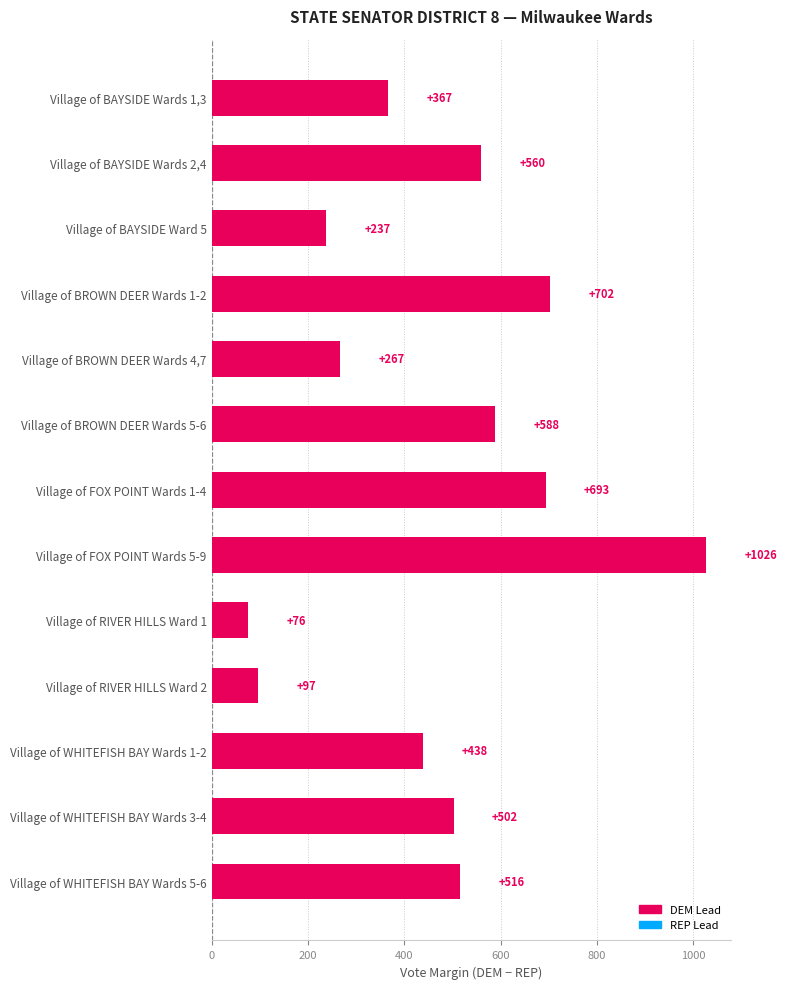

Rank the categories by value from highest to lowest.

Village of FOX POINT Wards 5-9, Village of BROWN DEER Wards 1-2, Village of FOX POINT Wards 1-4, Village of BROWN DEER Wards 5-6, Village of BAYSIDE Wards 2,4, Village of WHITEFISH BAY Wards 5-6, Village of WHITEFISH BAY Wards 3-4, Village of WHITEFISH BAY Wards 1-2, Village of BAYSIDE Wards 1,3, Village of BROWN DEER Wards 4,7, Village of BAYSIDE Ward 5, Village of RIVER HILLS Ward 2, Village of RIVER HILLS Ward 1